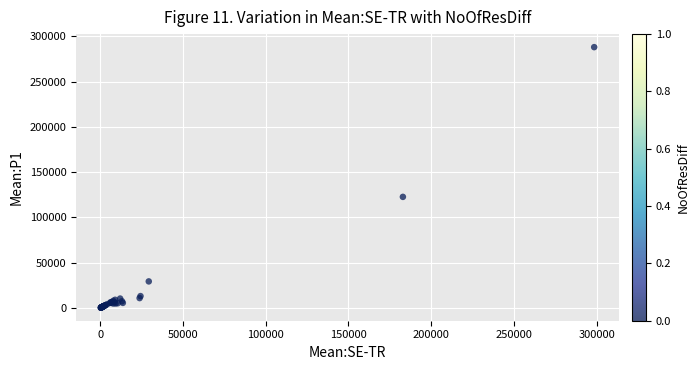

What Y value in the scatter plot is closest to 144173?

122694